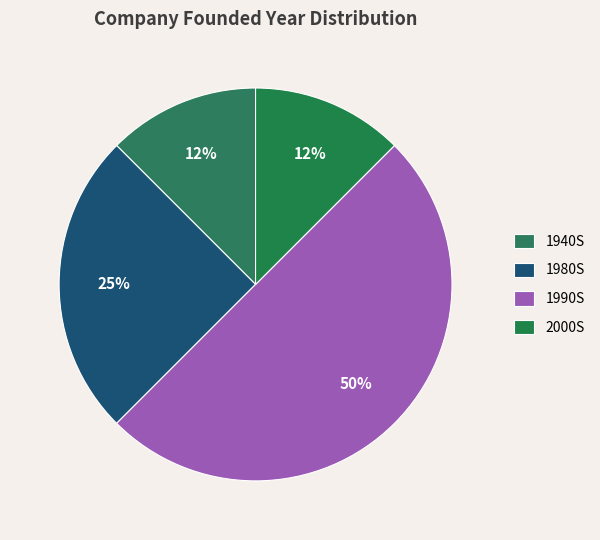

How many segments does this pie chart have?

4